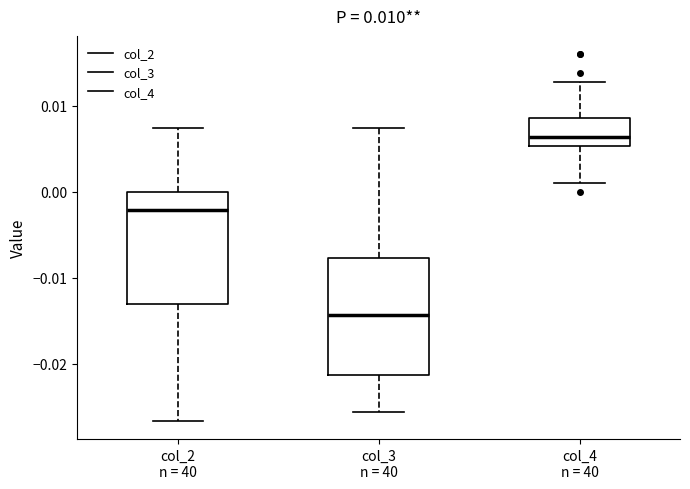

Which box's median line is the lowest?

col_3 n = 40